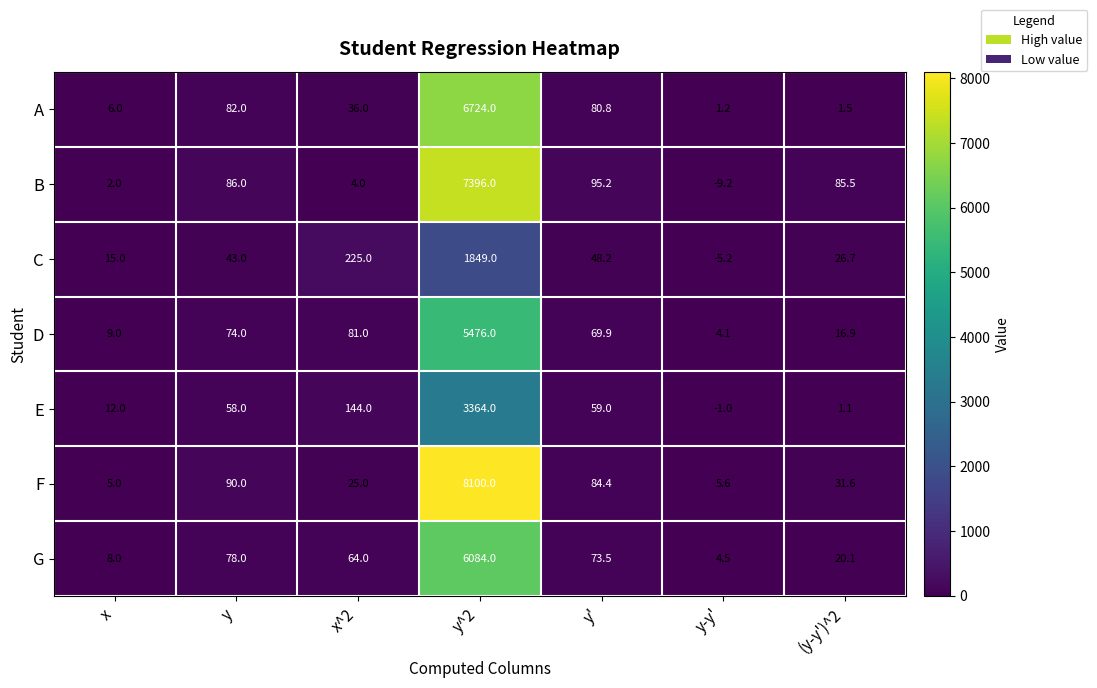

How many categories are shown in the chart?

7